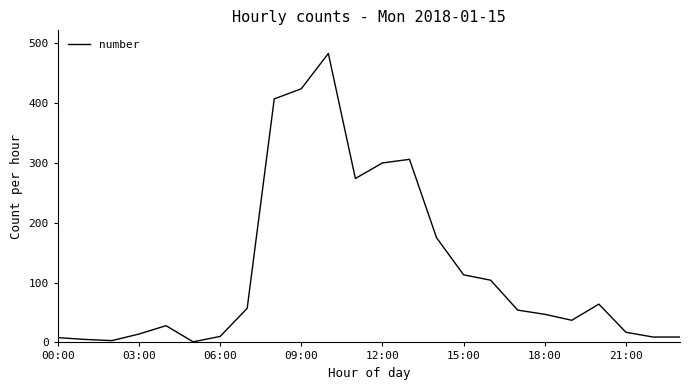

What is the greatest value displayed?

483